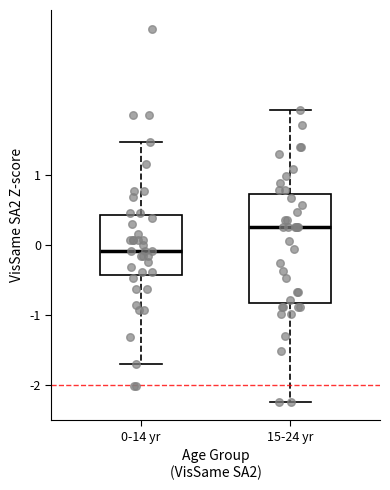

Reading left to right, transcribe this box plot: for each box, give where its median line is, the range the box spans, and where its two whiskers end, as read against the y-axis. The values are not printed on the chart, so give them approximately, as read against the axis.

0-14 yr: median -0.1, box -0.4 to 0.4, whiskers -1.7 to 1.5
15-24 yr: median 0.3, box -0.8 to 0.7, whiskers -2.2 to 1.9